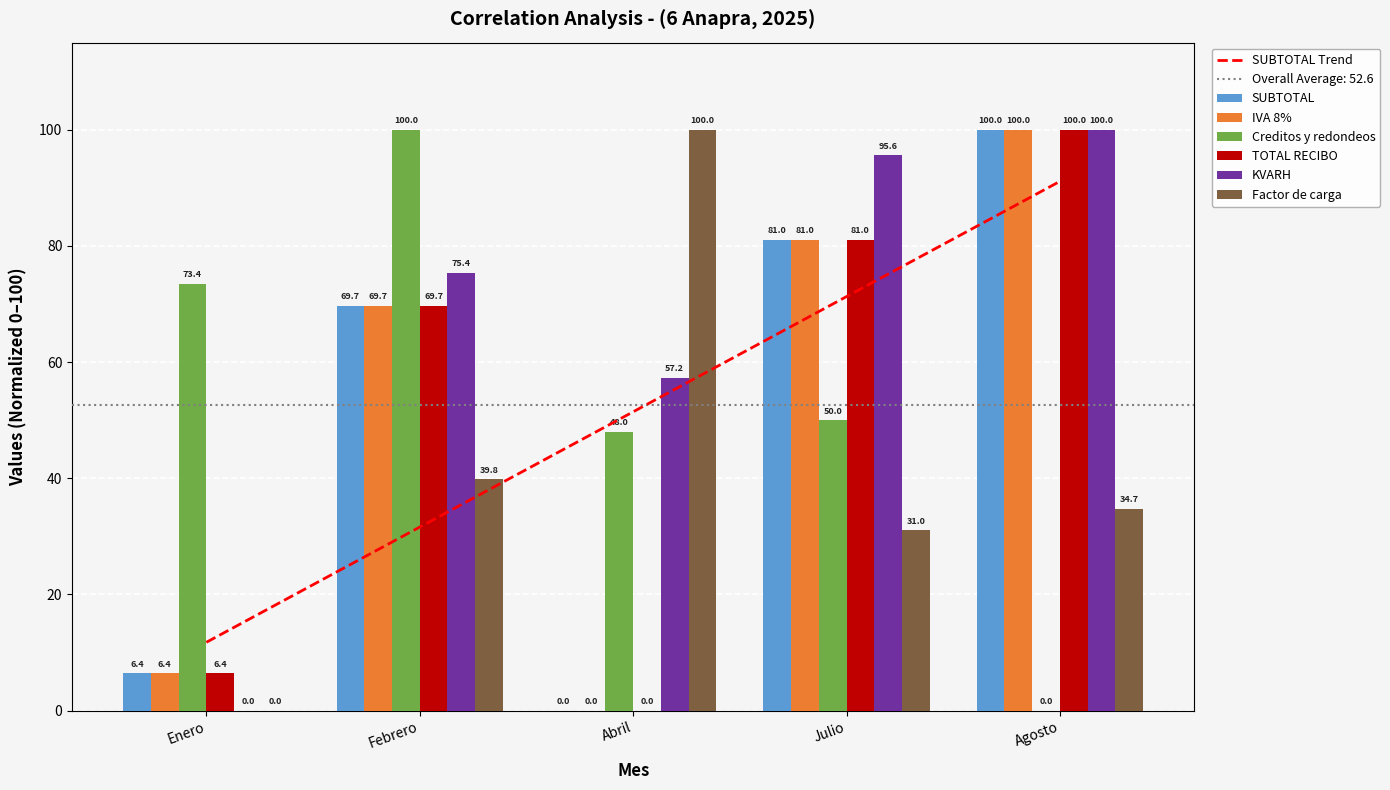

Rank the series by their maximum value, from highest to lowest.

SUBTOTAL, IVA 8%, Creditos y redondeos, TOTAL RECIBO, KVARH, Factor de carga